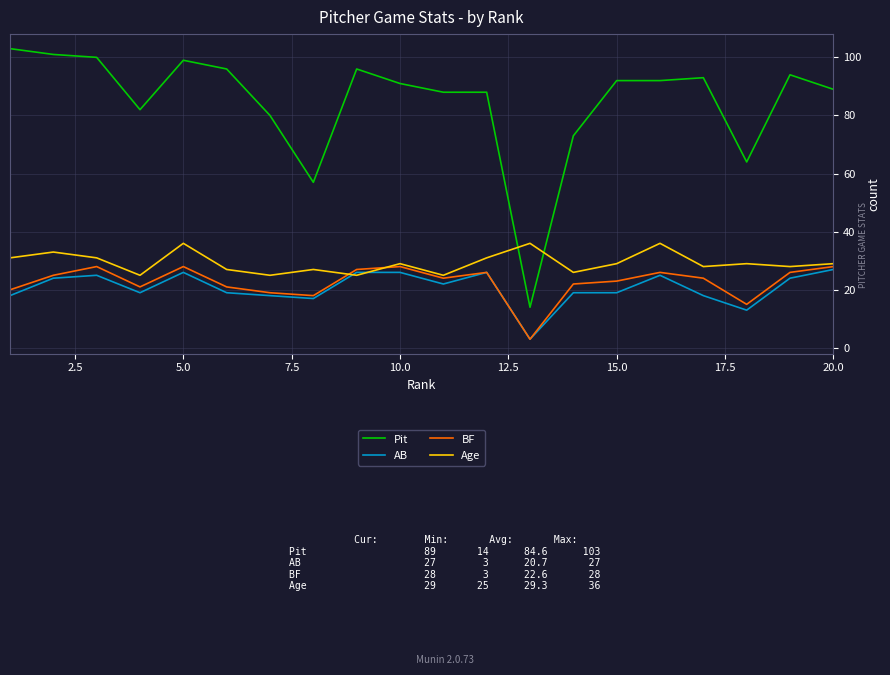

What is the minimum value for Pit?

14